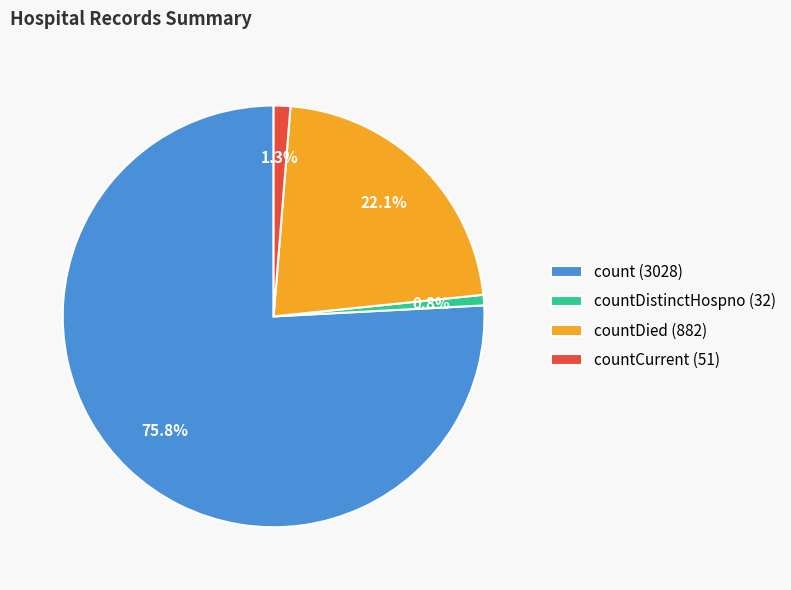

What is the total percentage of count (3028) and countDistinctHospno (32)?

76.6%